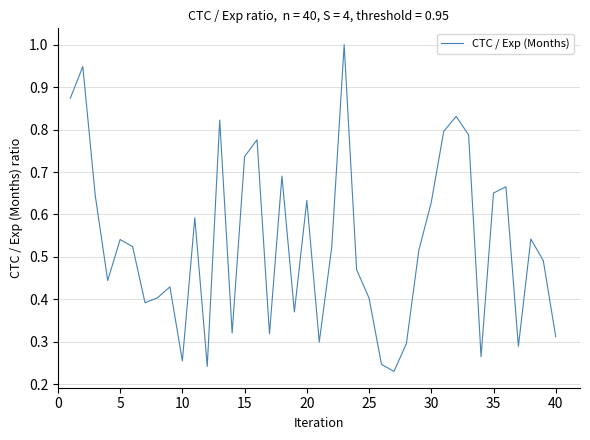

What is the greatest value displayed?

1.0